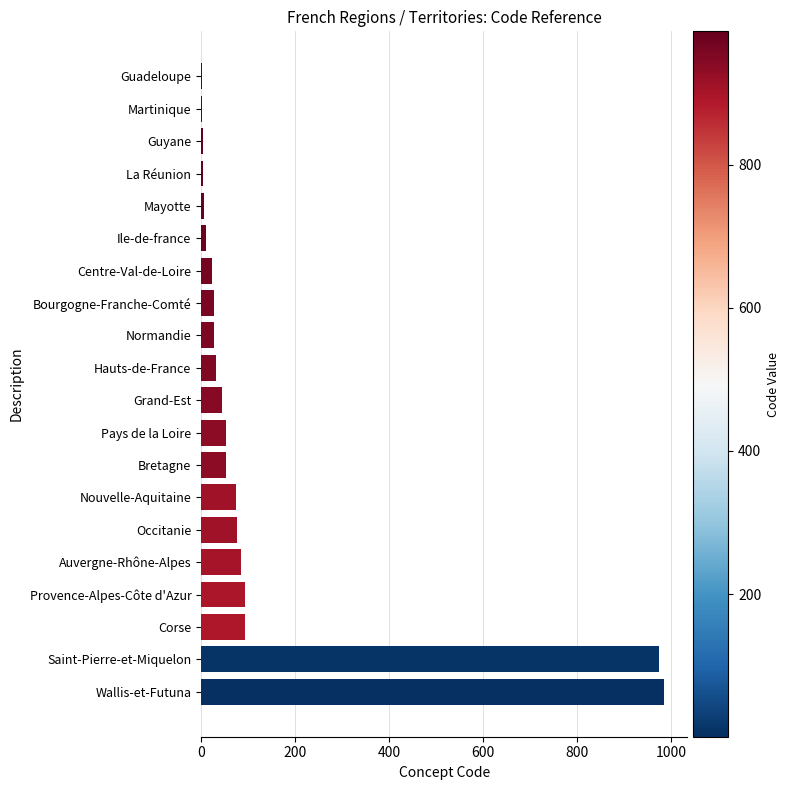

What is the change in value from Normandie to Nouvelle-Aquitaine?

+47